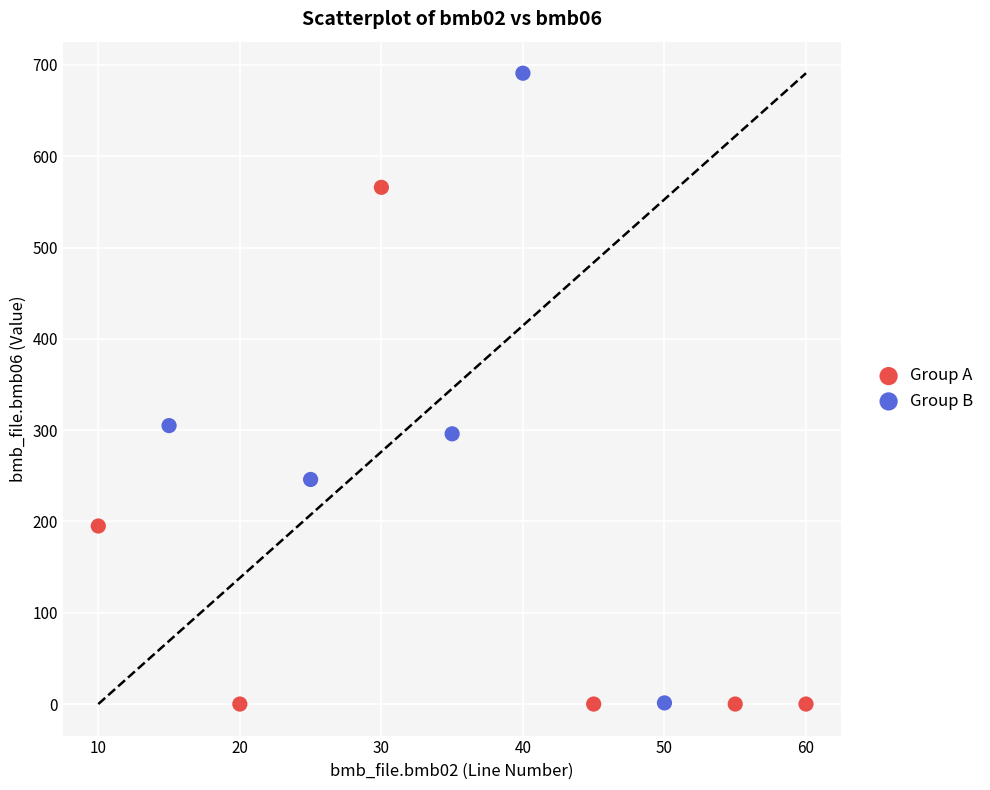

Which series reaches the maximum Y coordinate?

Group B